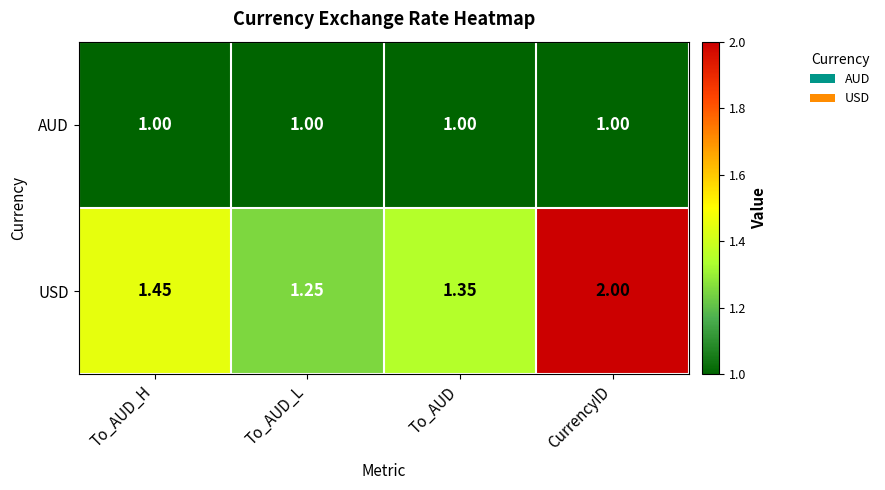

At how many categories does at least one series exceed 1?

4